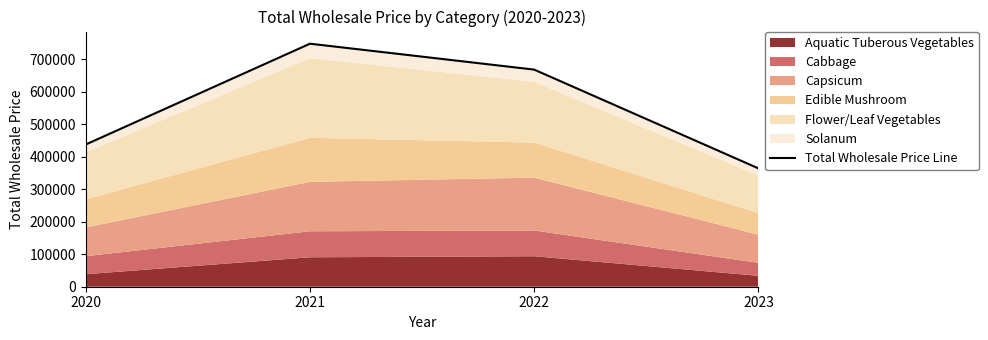

What is the difference between the maximum and minimum values?

383464.2